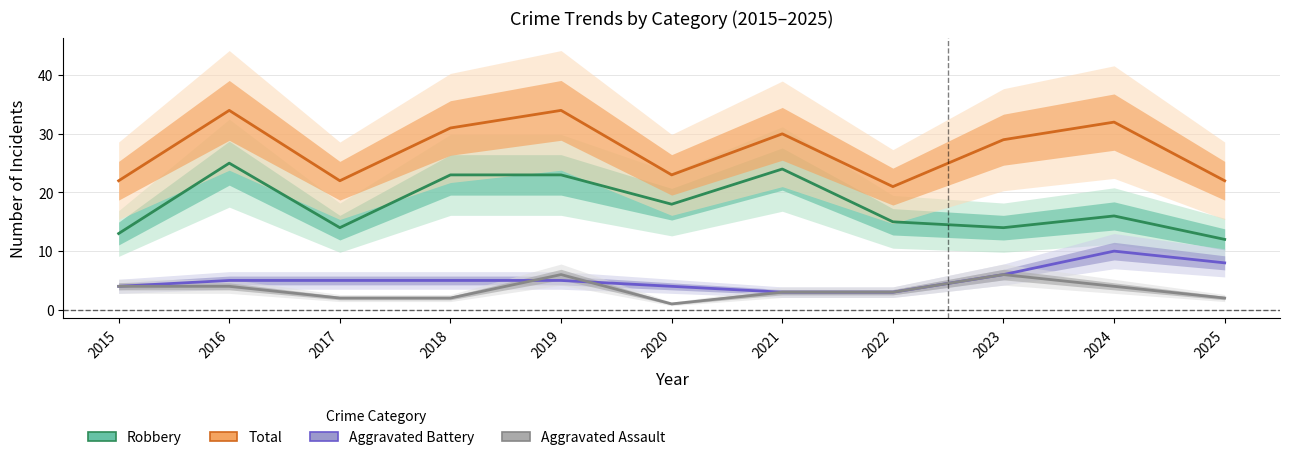

Reading left to right, what are all the values shown in this chart?

Robbery: 2015=13	2016=25	2017=14	2018=23	2019=23	2020=18	2021=24	2022=15	2023=14	2024=16	2025=12
Total: 2015=22	2016=34	2017=22	2018=31	2019=34	2020=23	2021=30	2022=21	2023=29	2024=32	2025=22
Aggravated Battery: 2015=4	2016=5	2017=5	2018=5	2019=5	2020=4	2021=3	2022=3	2023=6	2024=10	2025=8
Aggravated Assault: 2015=4	2016=4	2017=2	2018=2	2019=6	2020=1	2021=3	2022=3	2023=6	2024=4	2025=2